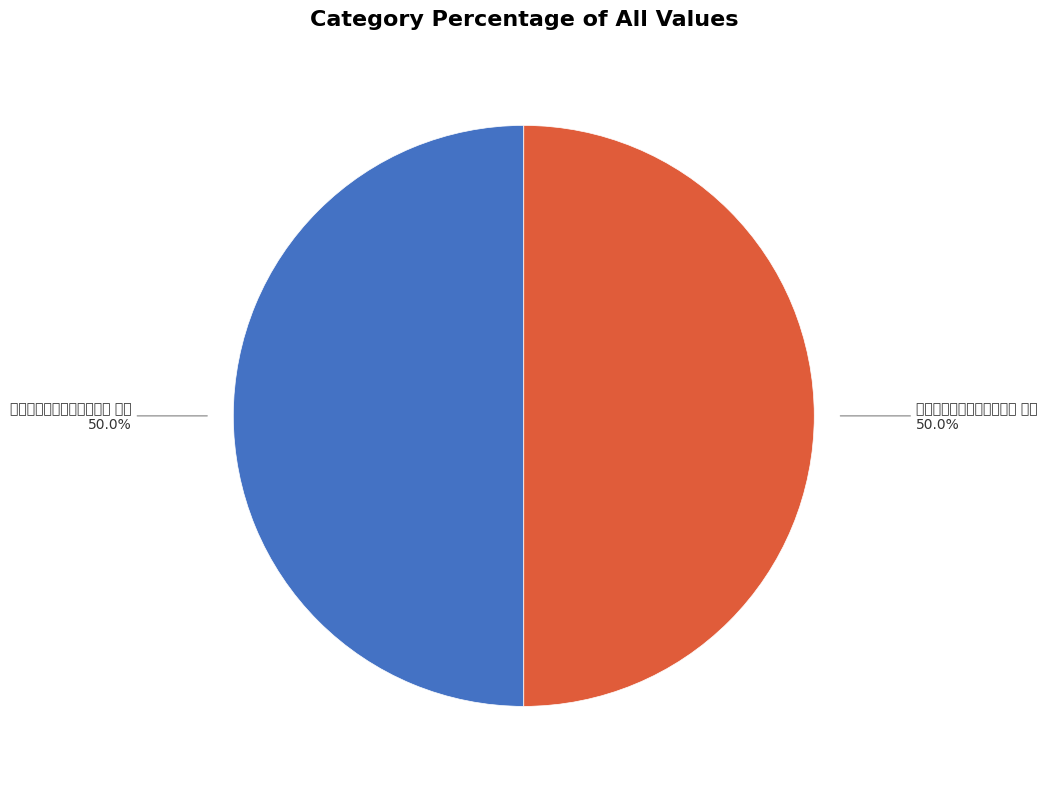

Approximately how many times larger is the value at 己卯冬月国难不平又咏二首 其一 compared to 己卯冬月国难不平又咏二首 其二?

1.0